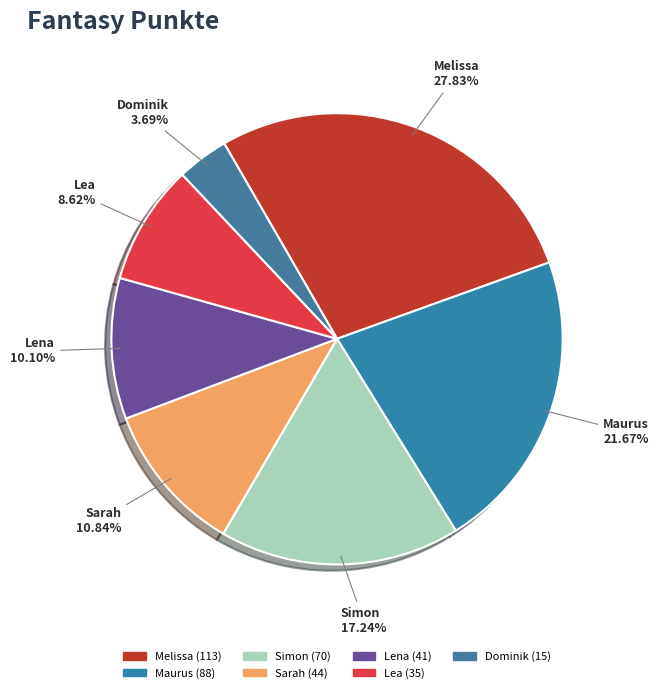

Does Melissa represent more than half of the total?

No